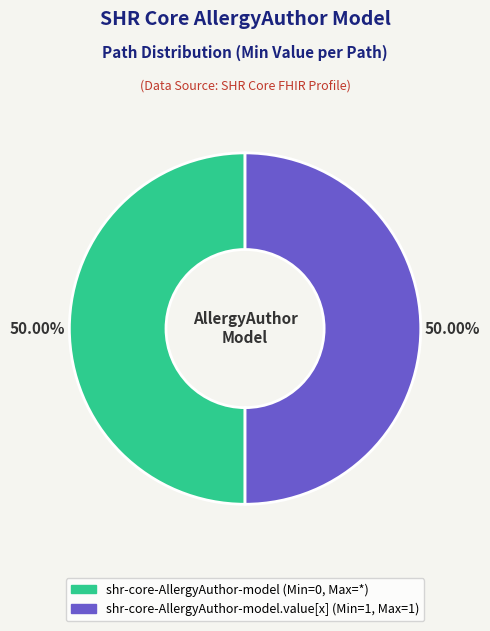

Rank the categories by value from highest to lowest.

shr-core-AllergyAuthor-model.value[x], shr-core-AllergyAuthor-model